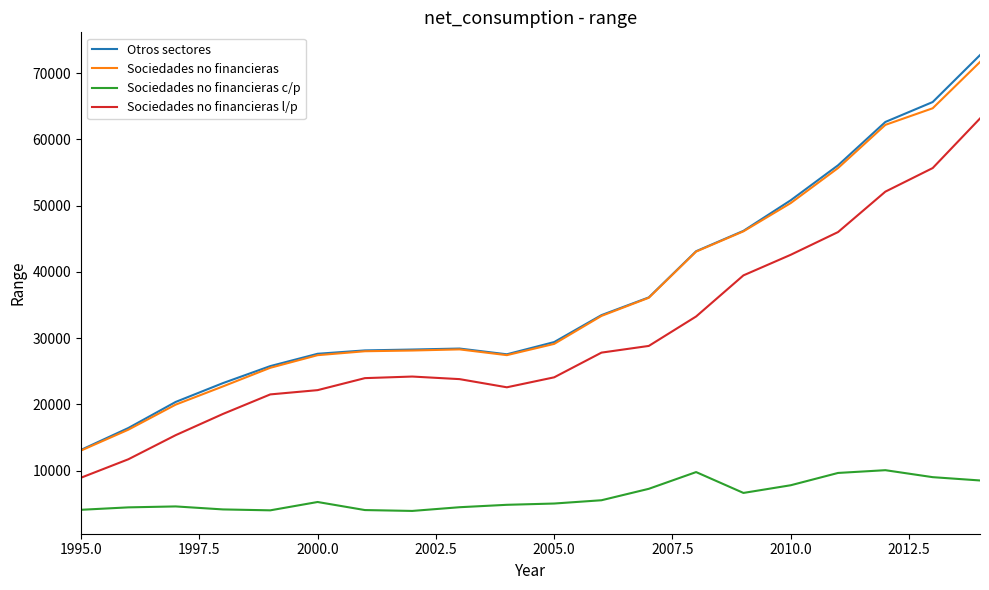

True or false: Sociedades no financieras c/p has more than 1 interior local peaks.

True